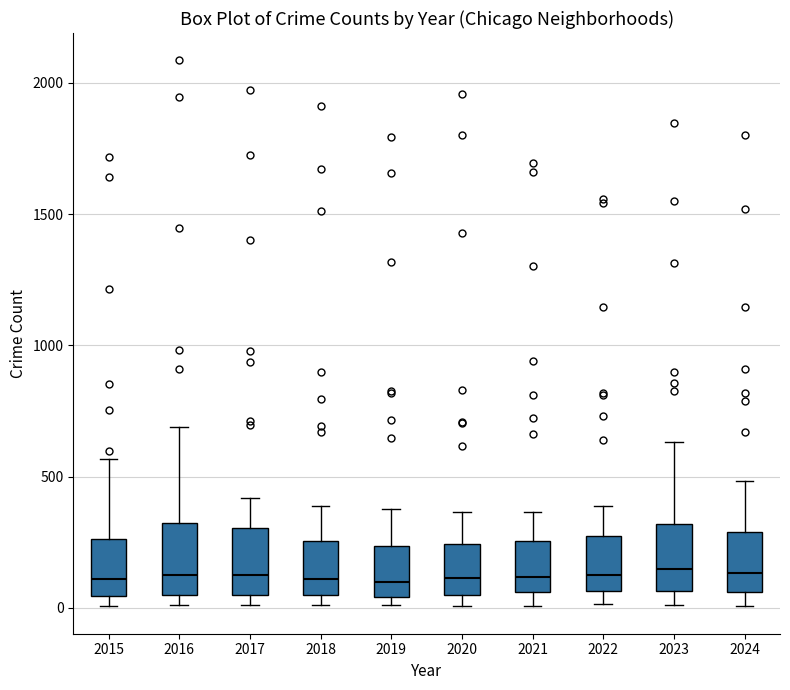

Where does the median line of the box at x = 2023 sit on the y-axis? The values are not printed on the chart, so give them approximately, as read against the axis.

150